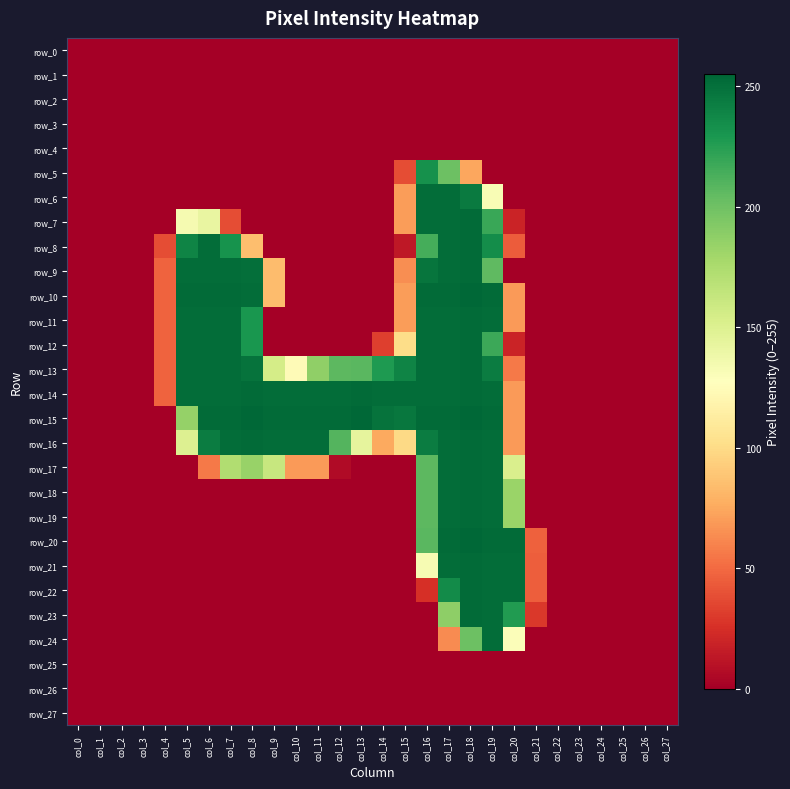

Is it true that row_6 equals 0 at col_23?

True